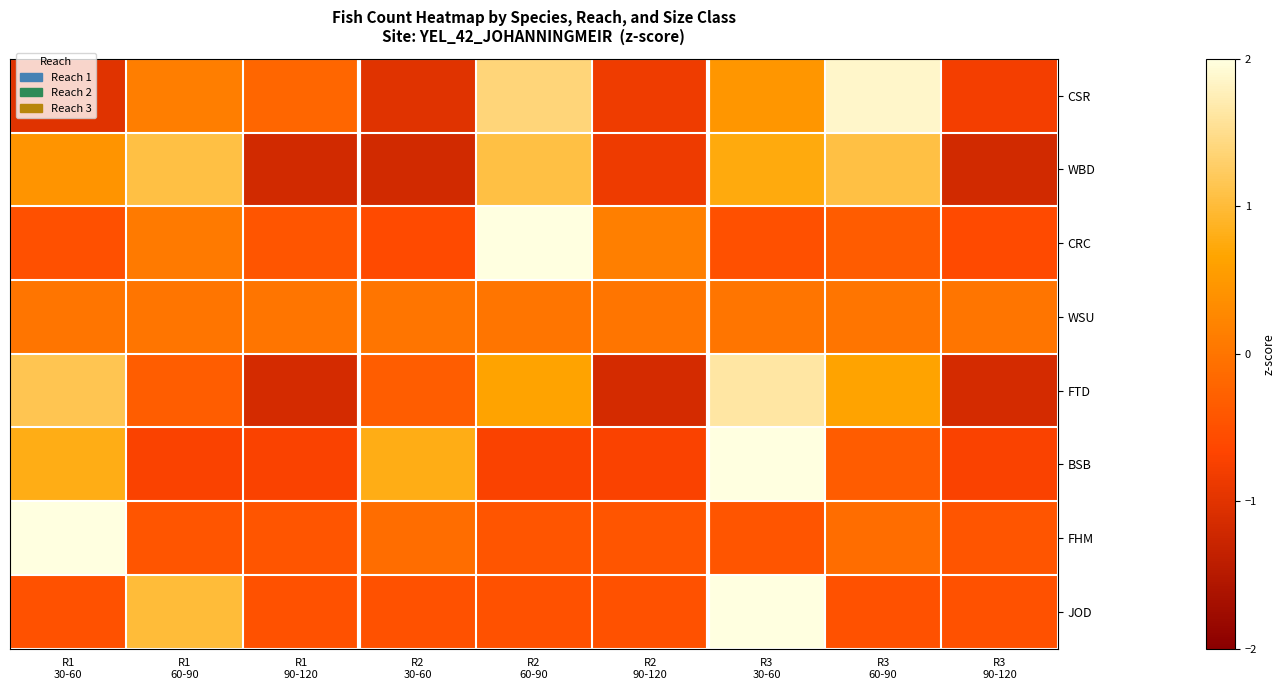

Rank the series at R2 30-60 from highest to lowest value.

BSB, WSU, FHM, FTD, JOD, CRC, CSR, WBD